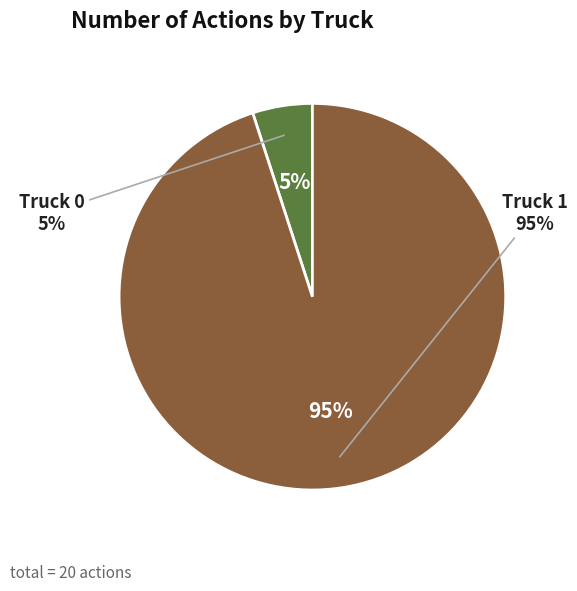

To the nearest percent, what is the average slice percentage?

50%